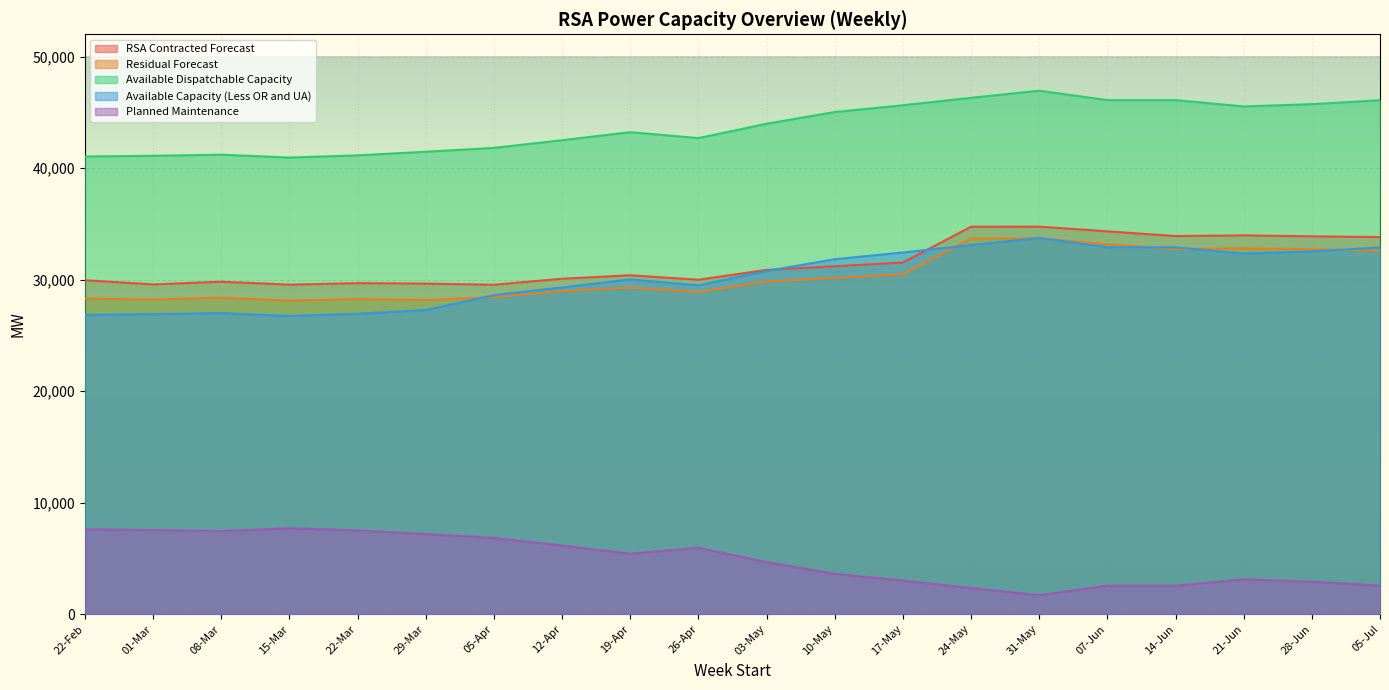

Which category has the highest value across all series?

31-May